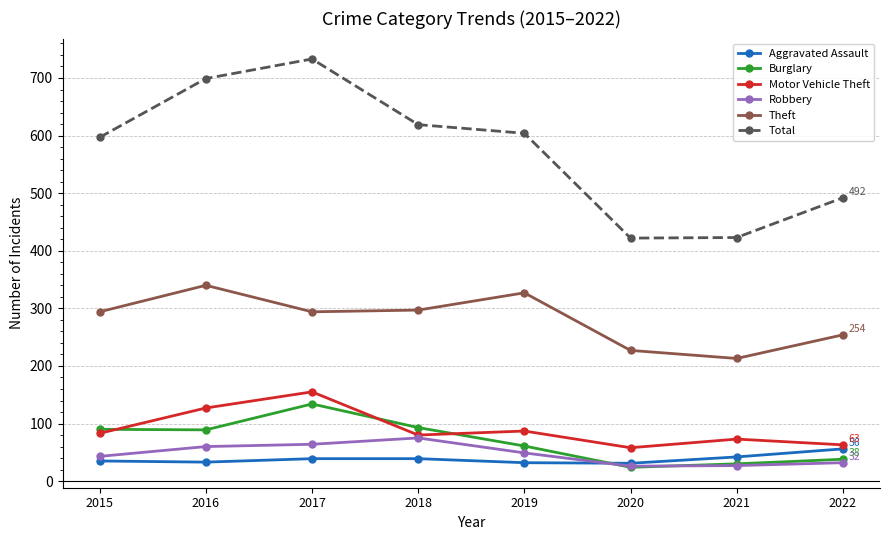

Which series has the largest total across all categories?

Total